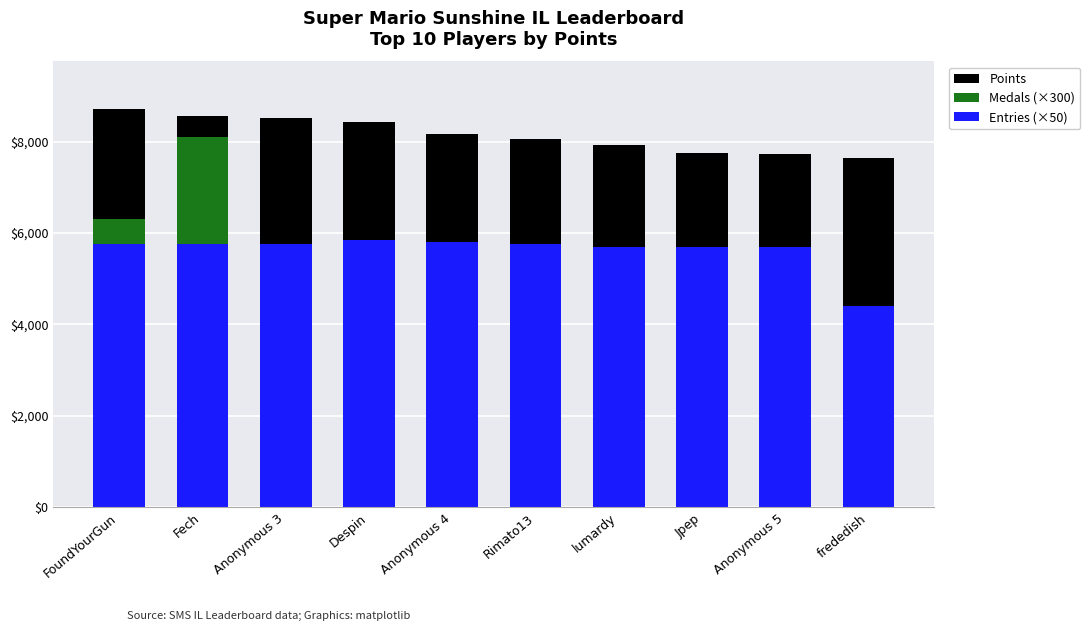

Is it true that Entries (×50) equals 3215 at Rimato13?

False